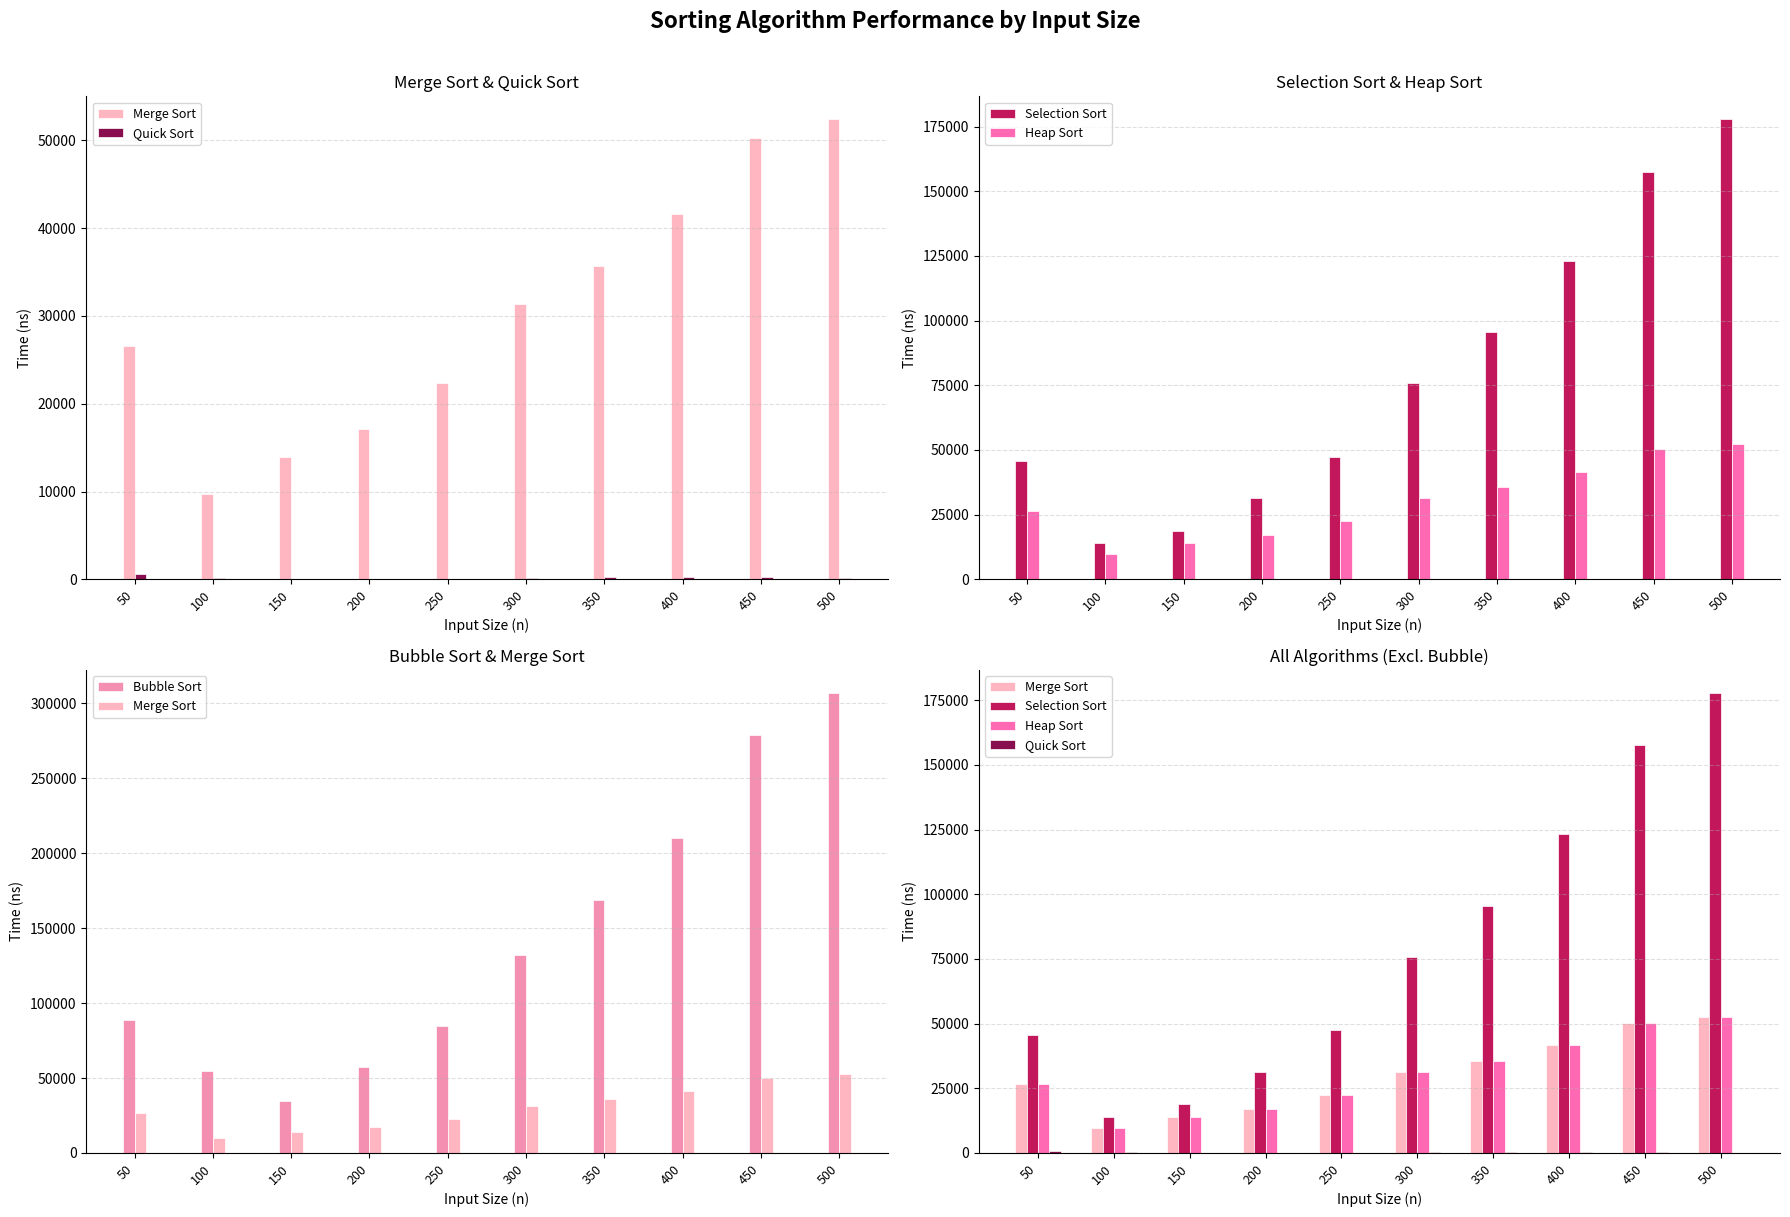

Count the number of data series in this chart.

5